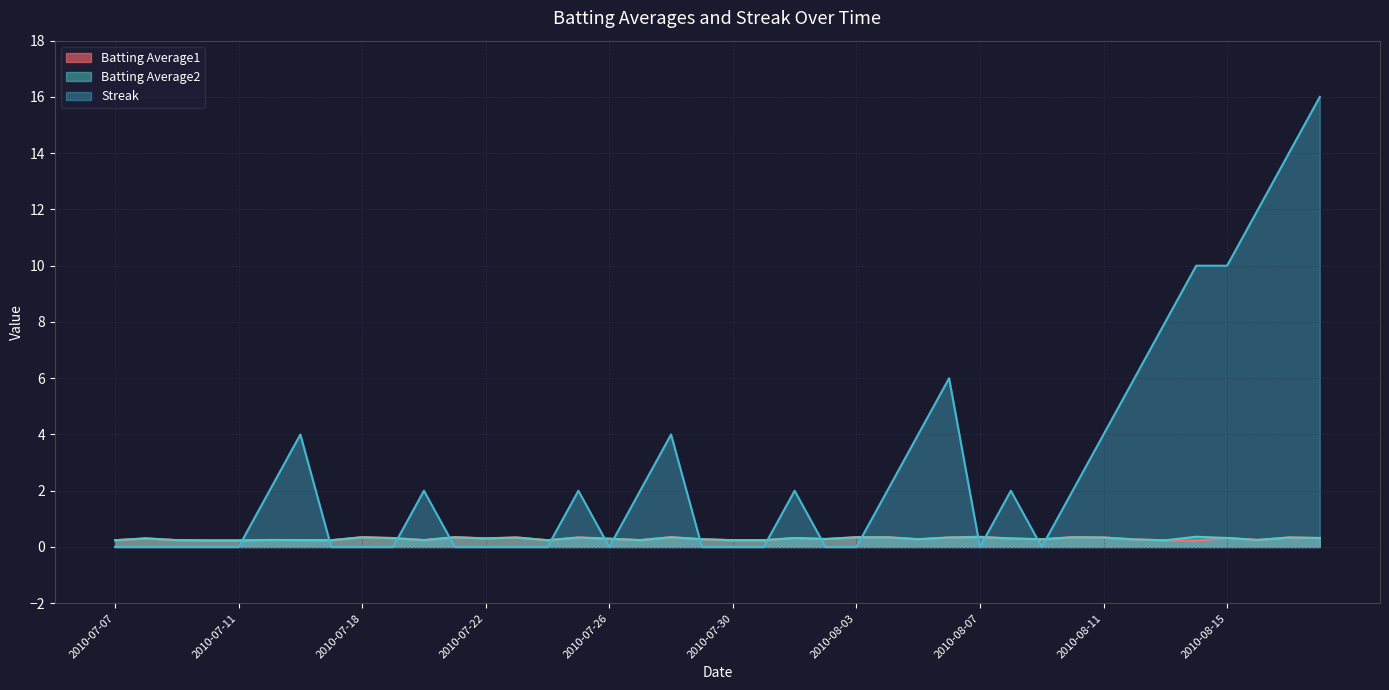

Which series ends up on top after the final intersection of Batting Average2 and Streak?

Streak